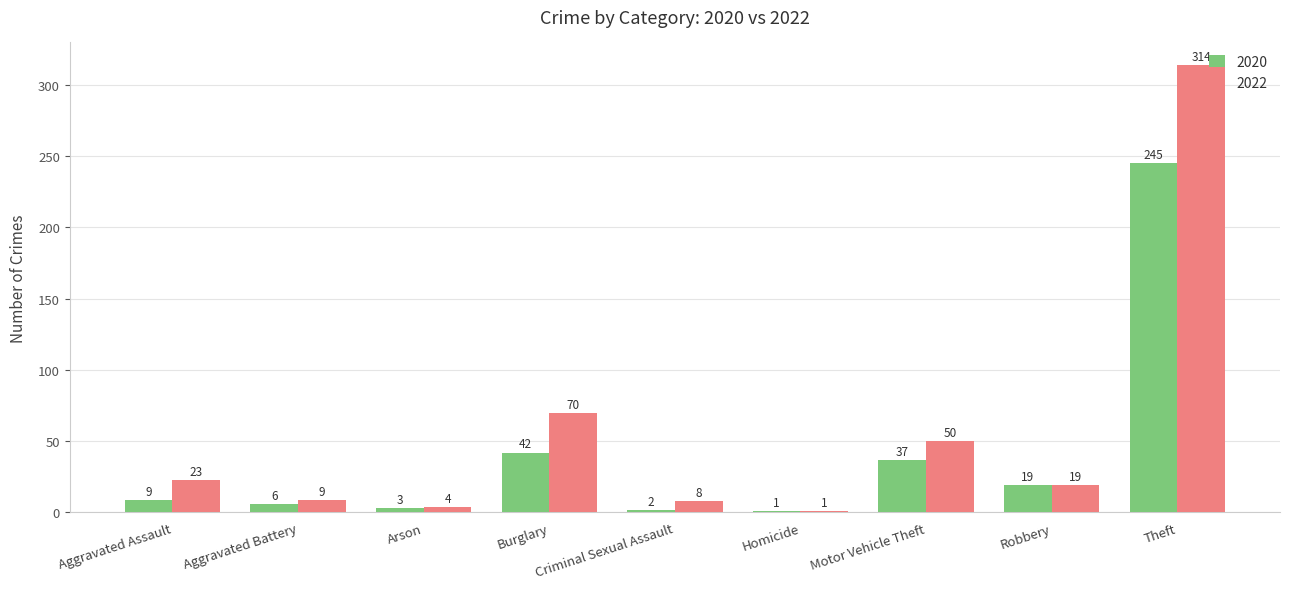

How many bars are there in total?

18